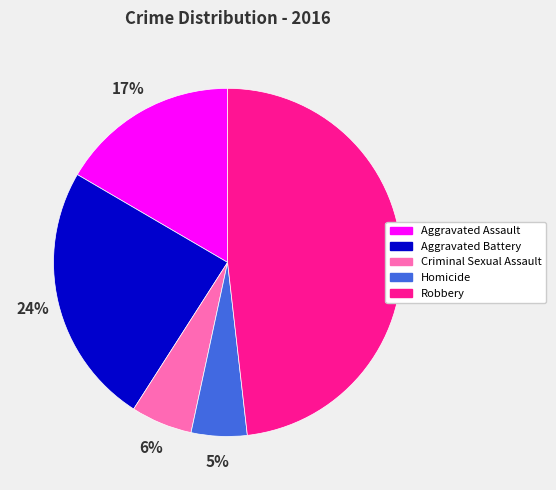

Which slice is the largest?

Robbery